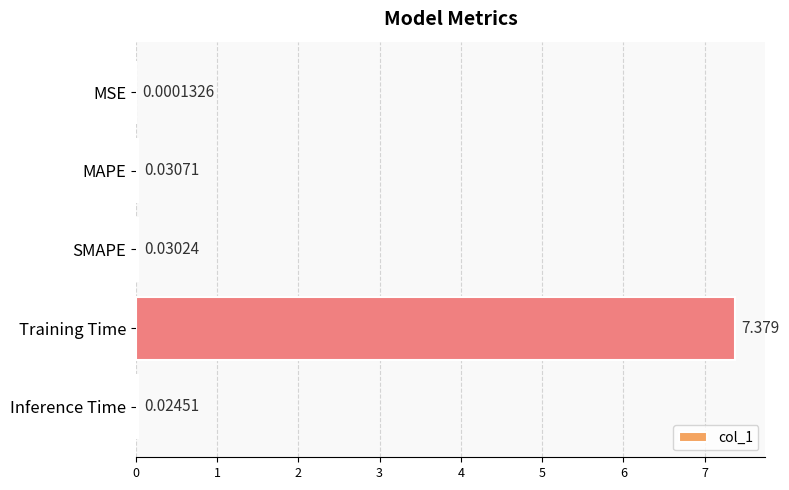

Which category has the highest value across all series?

Training Time